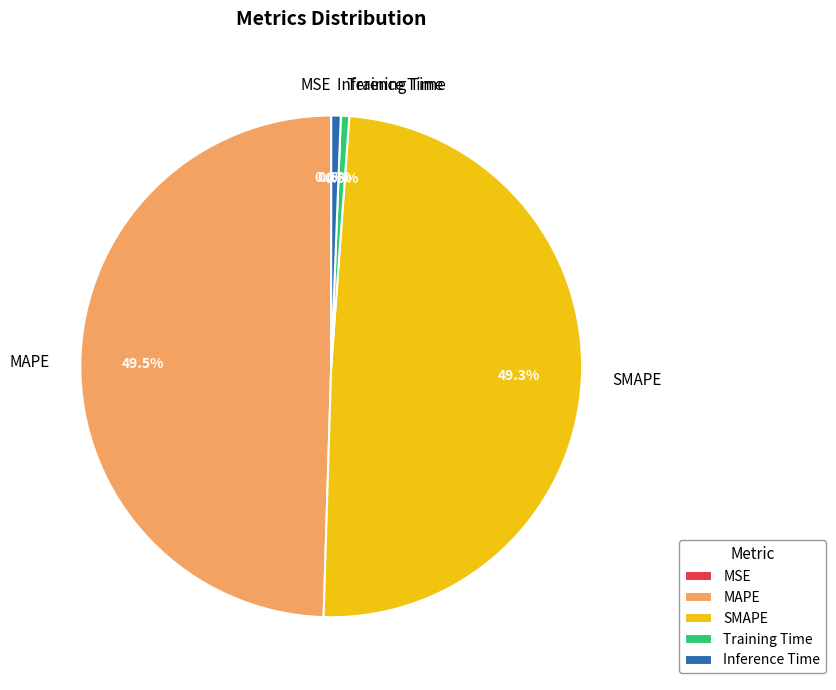

Does MAPE account for over 50% of the chart?

No